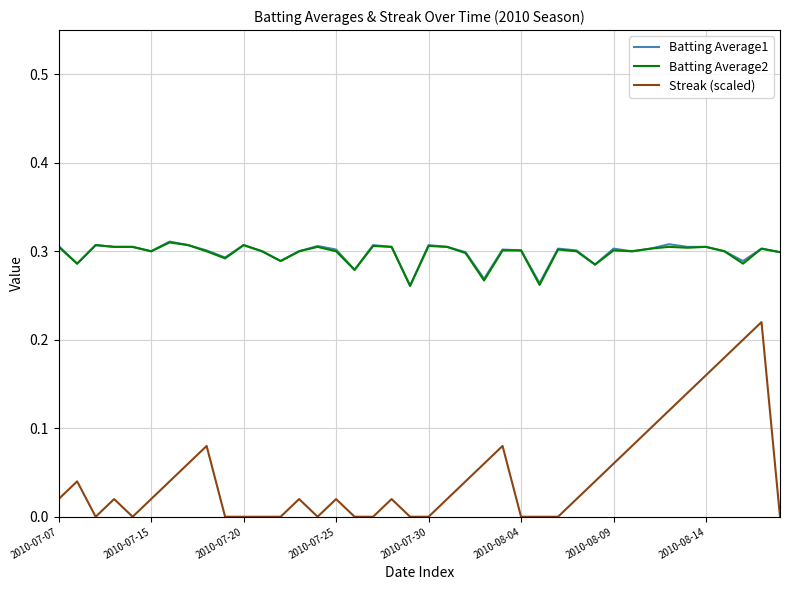

True or false: Streak (scaled) and Batting Average1 cross at least once.

False